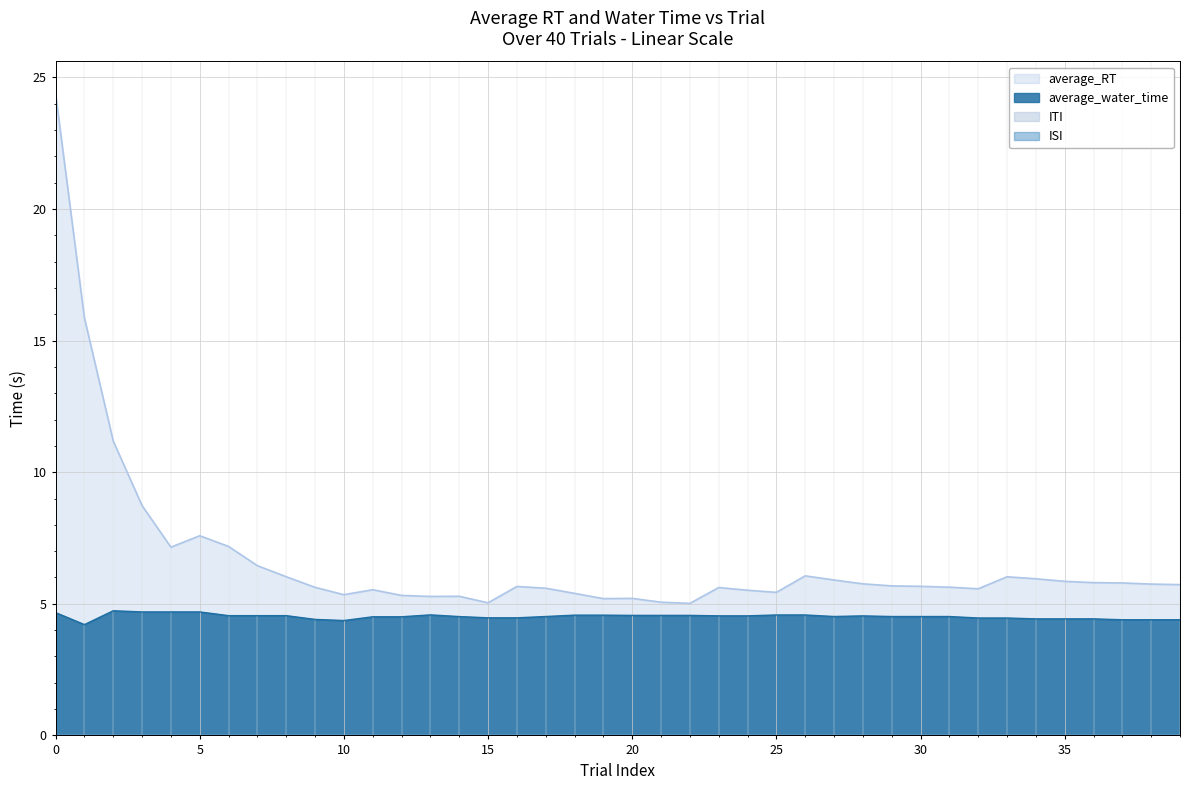

Reading right to left, extract all data points from this chart.

average_RT: 5.7	5.7	5.8	5.8	5.9	6.0	6.0	5.6	5.6	5.7	5.7	5.8	5.9	6.1	5.4	5.5	5.6	5.0	5.1	5.2	5.2	5.4	5.6	5.7	5.0	5.3	5.3	5.3	5.5	5.3	5.6	6.0	6.4	7.2	7.6	7.2	8.7	11.2	15.9	24.4
average_water_time: 4.4	4.4	4.4	4.4	4.4	4.4	4.5	4.5	4.5	4.5	4.5	4.5	4.5	4.6	4.6	4.5	4.5	4.6	4.6	4.6	4.6	4.6	4.5	4.5	4.5	4.5	4.6	4.5	4.5	4.4	4.4	4.6	4.6	4.6	4.7	4.7	4.7	4.7	4.2	4.7